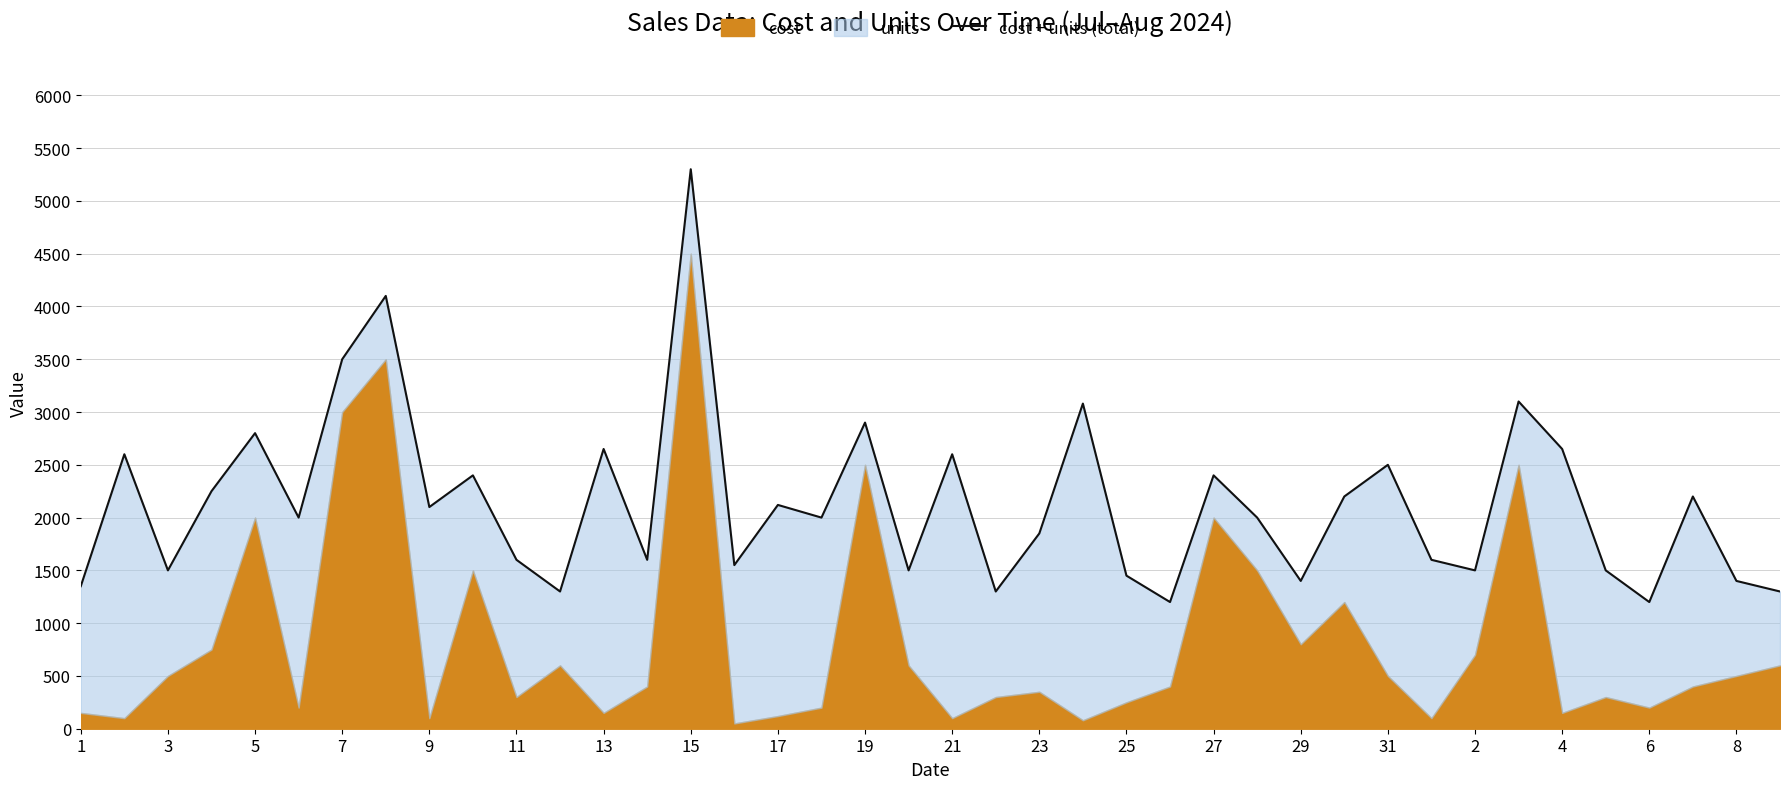

How many data points are above 2000?

19